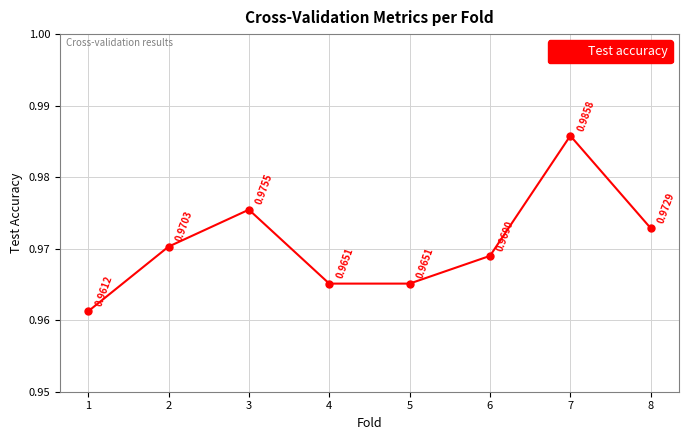

How many interior local peaks (higher than both neighbors) does the data have?

2